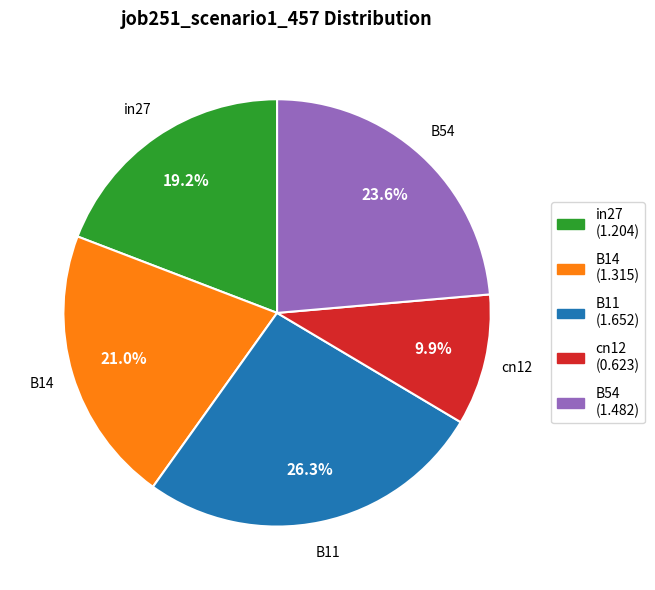

How many segments does this pie chart have?

5